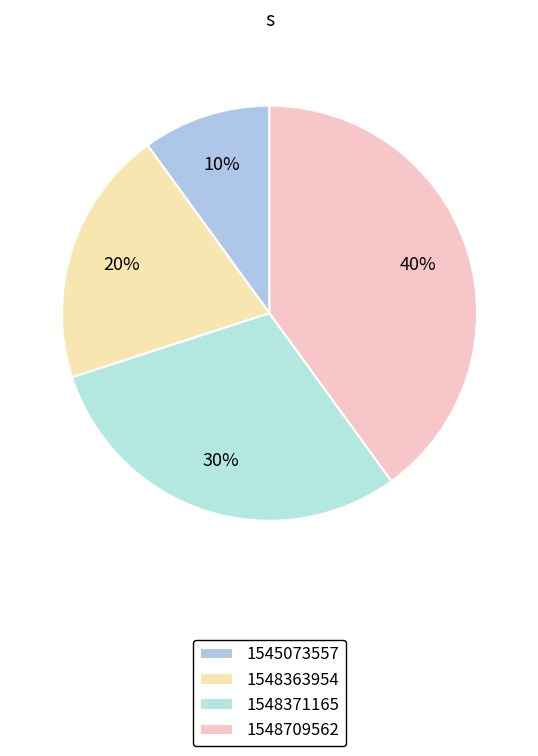

Is there a majority slice in this chart?

No